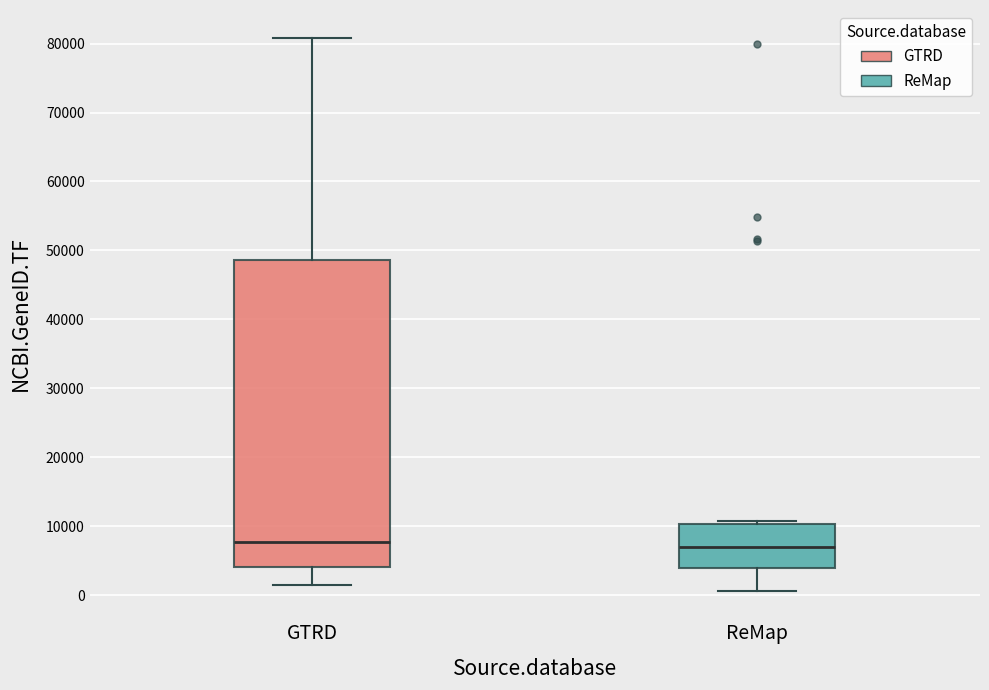

Reading left to right, read every box against the y-axis: the position of its median line, the range the box covers, and the ends of its whiskers. The values are not printed on the chart, so give them approximately, as read against the axis.

GTRD: median 8000, box 4000 to 49000, whiskers 1000 to 81000
ReMap: median 7000, box 4000 to 10000, whiskers 1000 to 11000